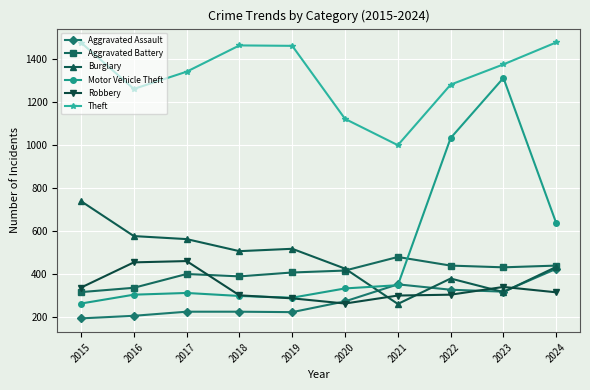

True or false: Burglary has more than 2 interior local peaks.

False